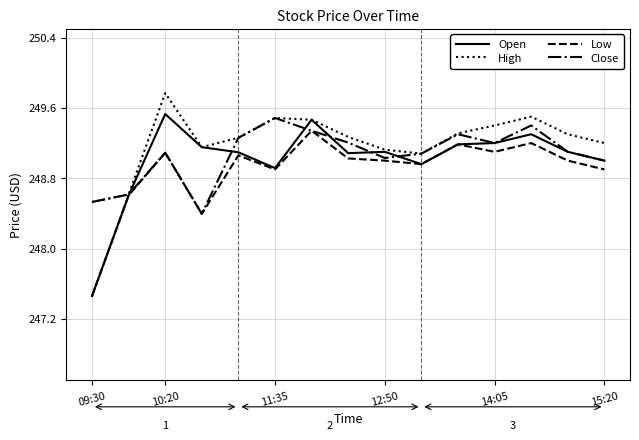

What is the greatest value displayed?

249.8